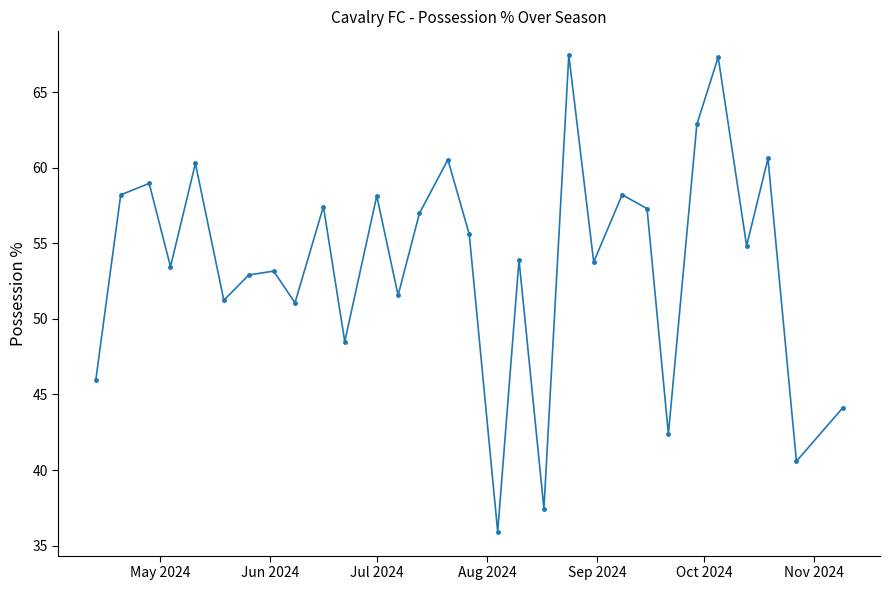

What is the maximum value shown in the chart?

67.4